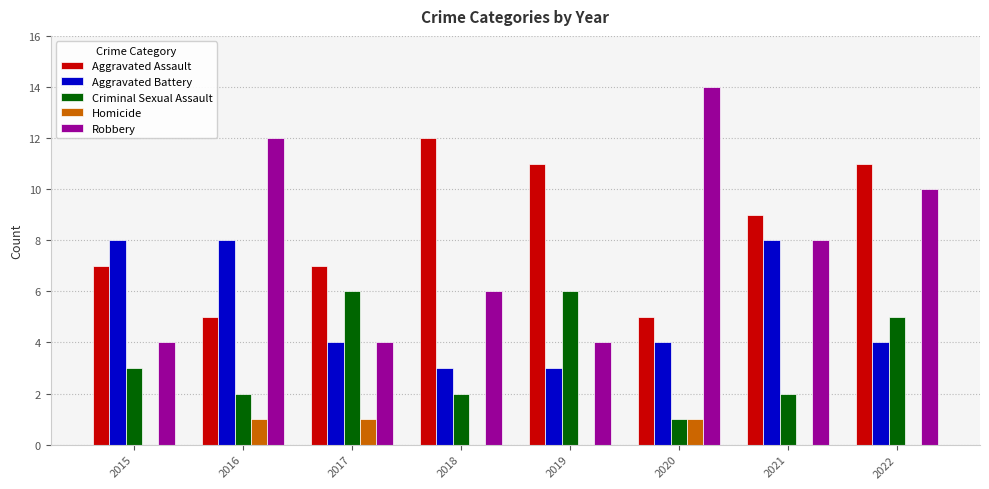

Which series has the largest total across all categories?

Aggravated Assault